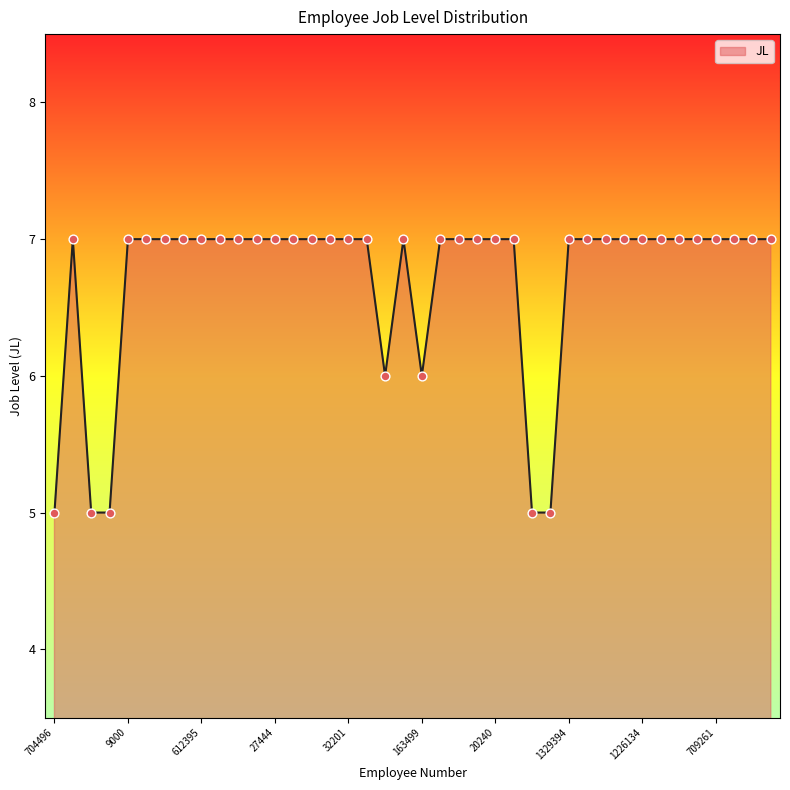

What is the maximum value shown in the chart?

7